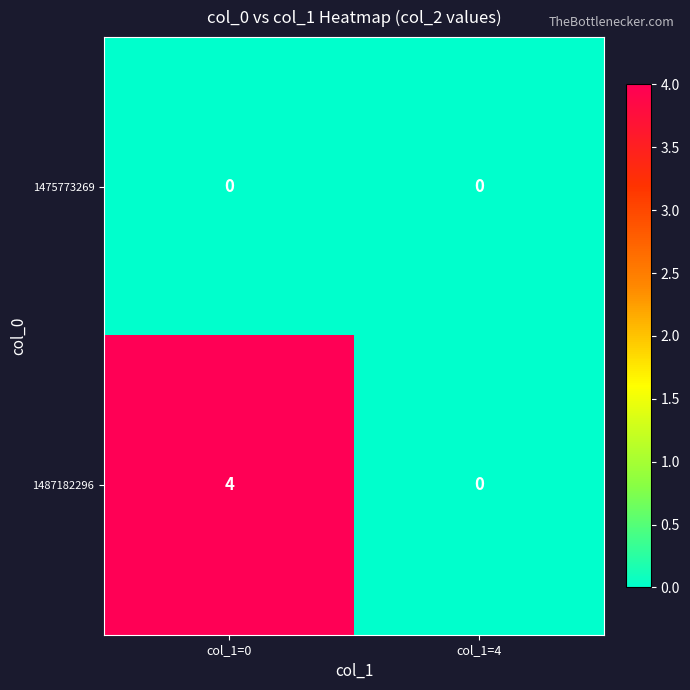

Reading left to right, transcribe all the data shown in this chart.

1475773269: 0	0
1487182296: 4	0